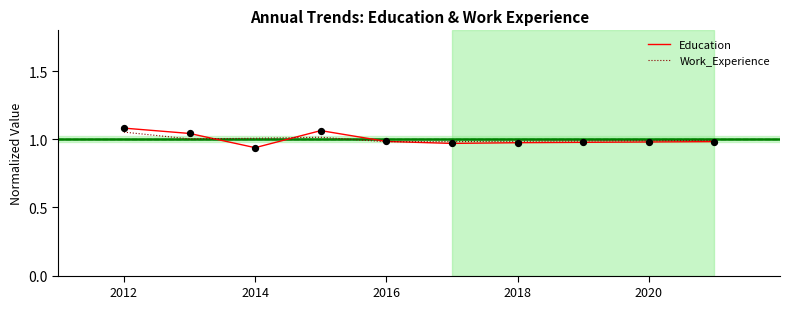

Which series has the widest spread of values?

Education